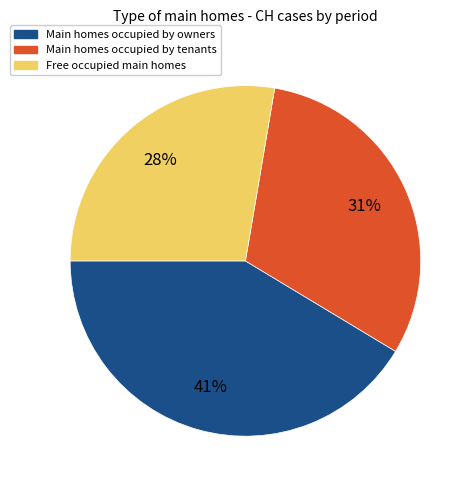

True or false: Main homes occupied by owners accounts for 41% of the total.

True